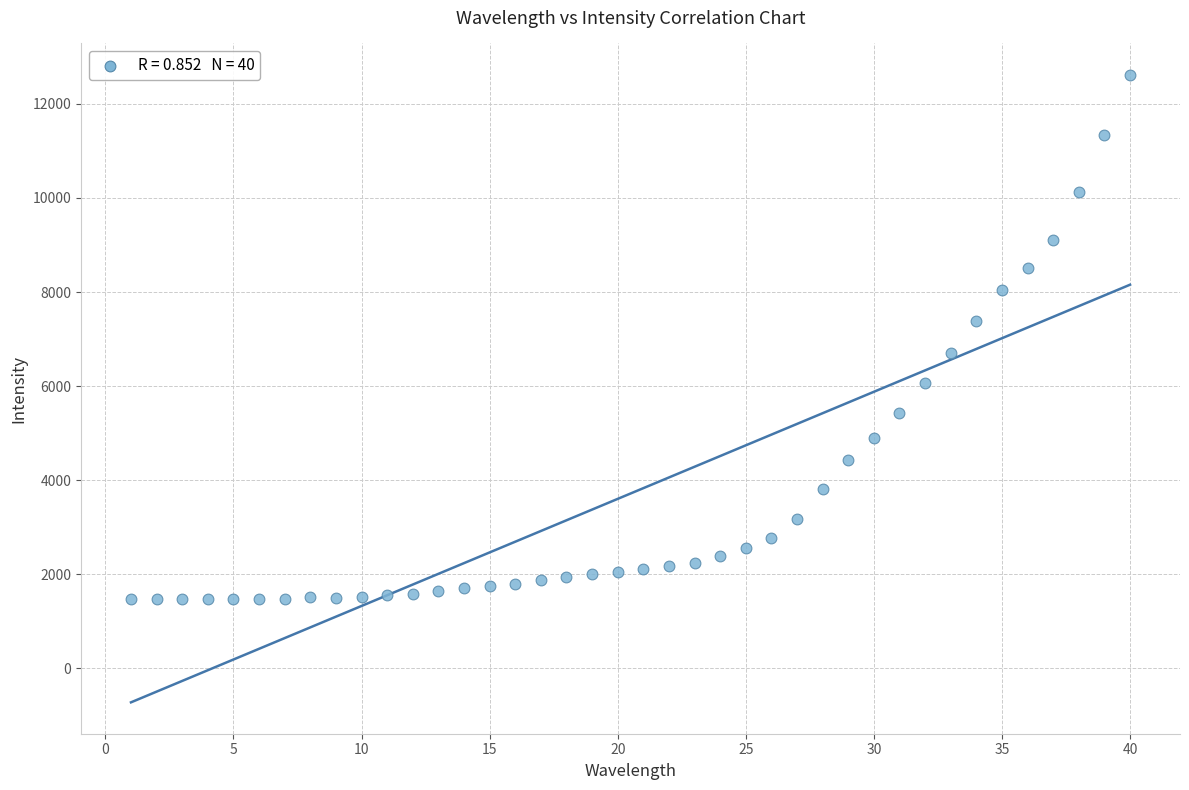

What is the range of Y values (max minus min)?

11151